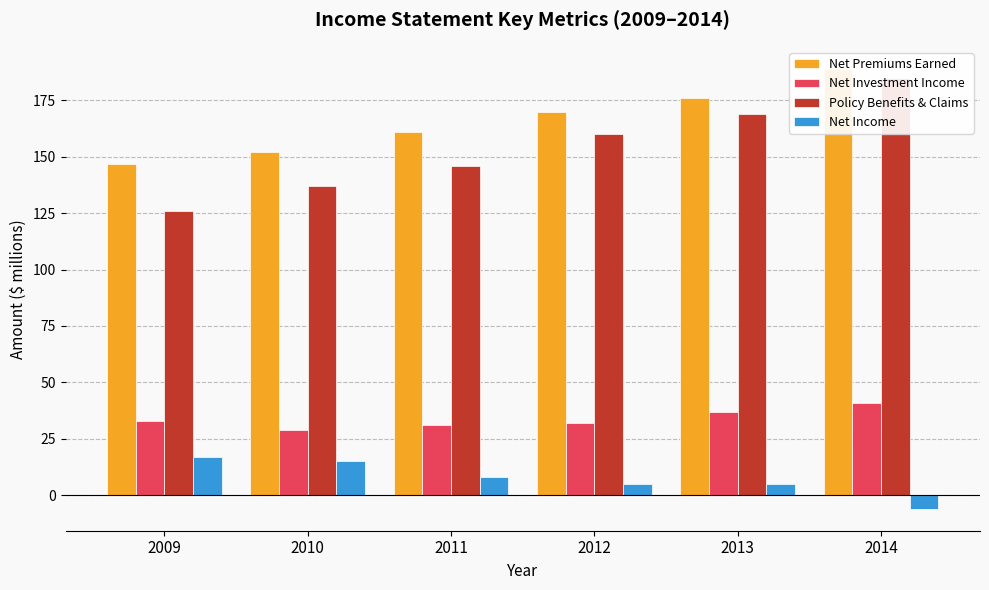

What is the lowest value of the Net Investment Income series?

29